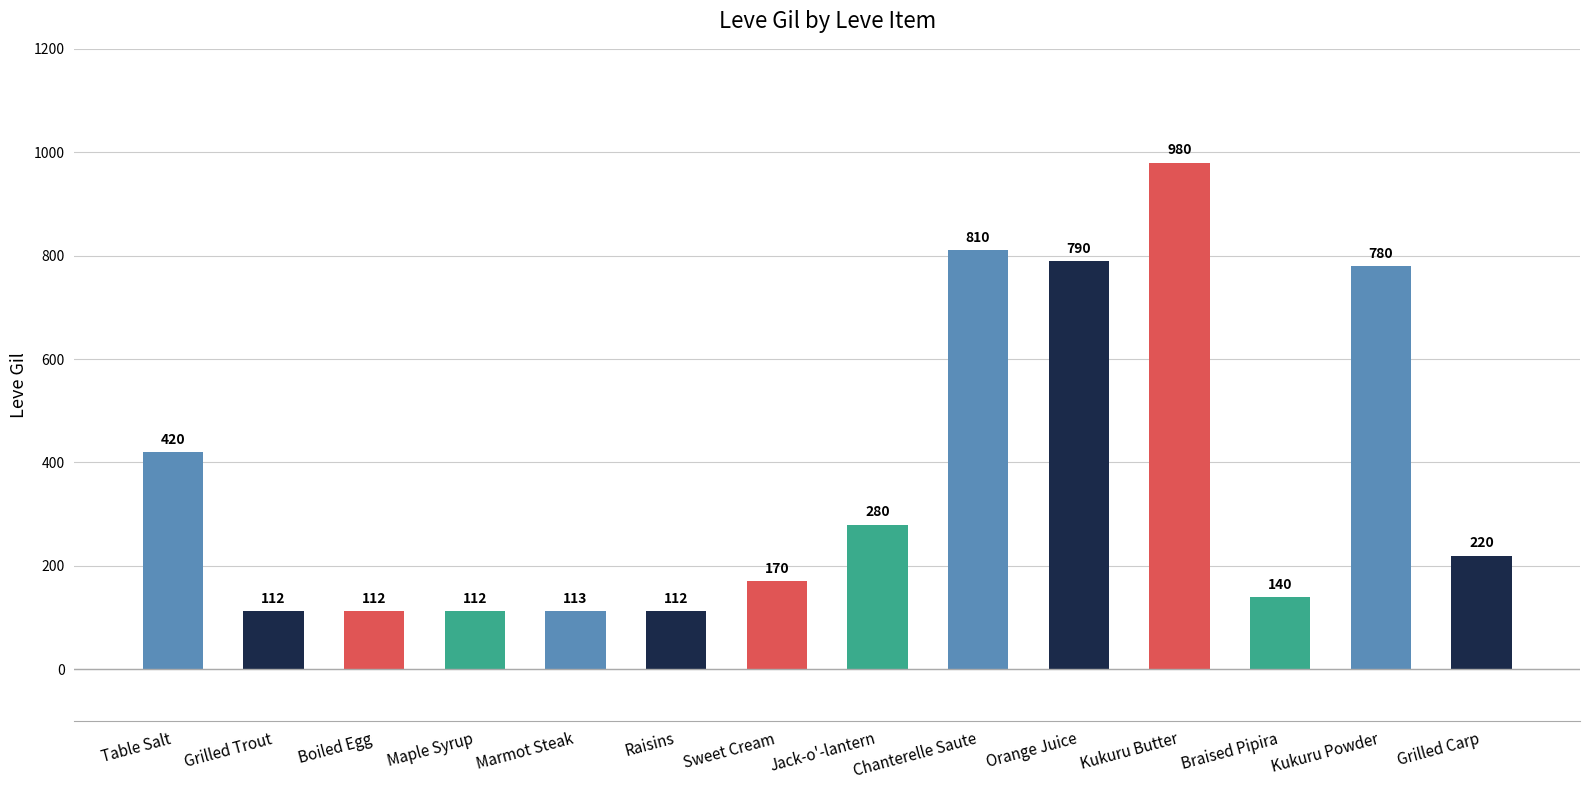

Are the bars horizontal?

No